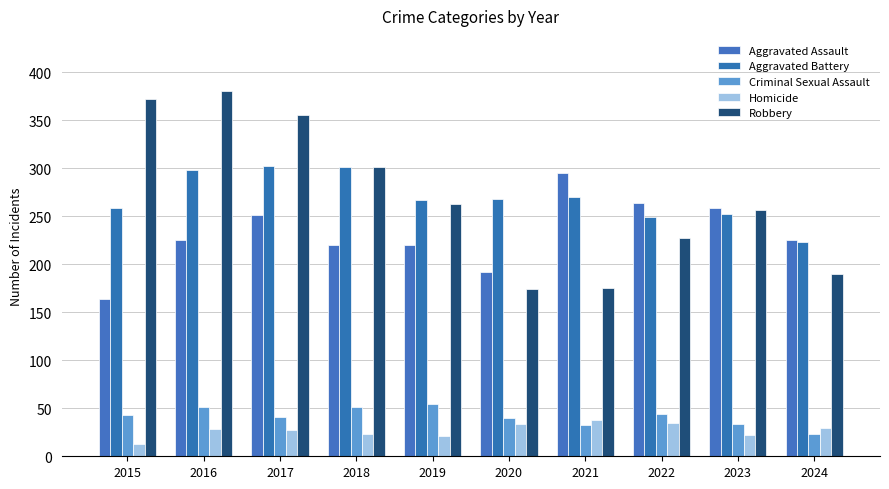

Are the bars horizontal?

No